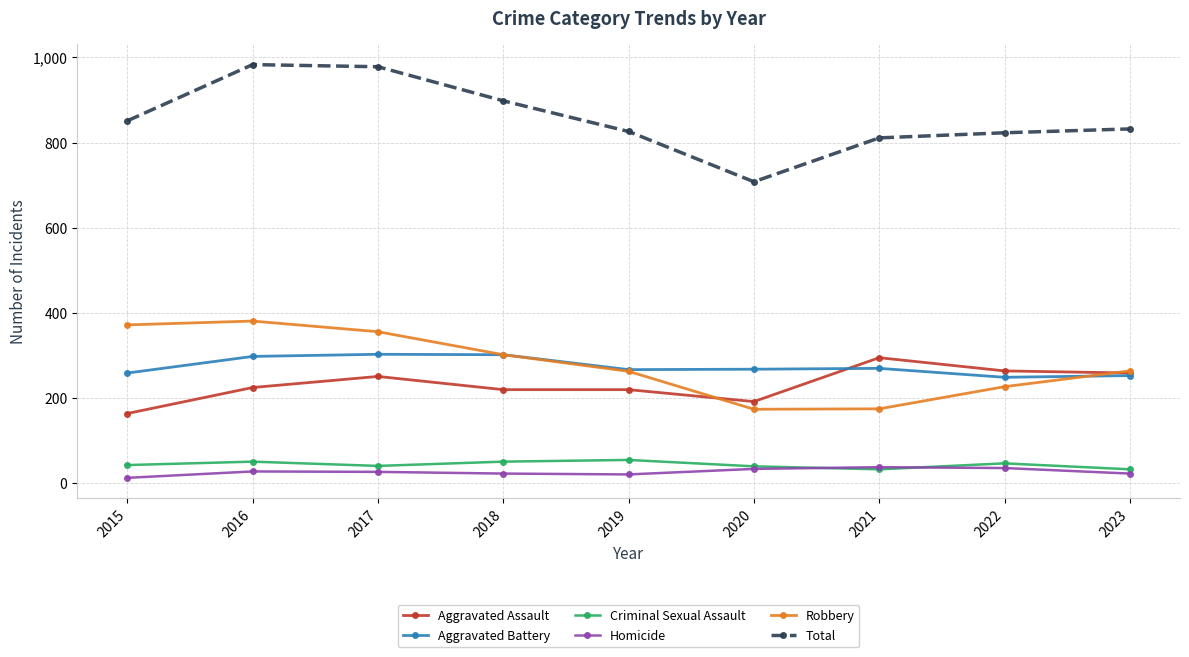

What is the maximum value for Homicide?

38